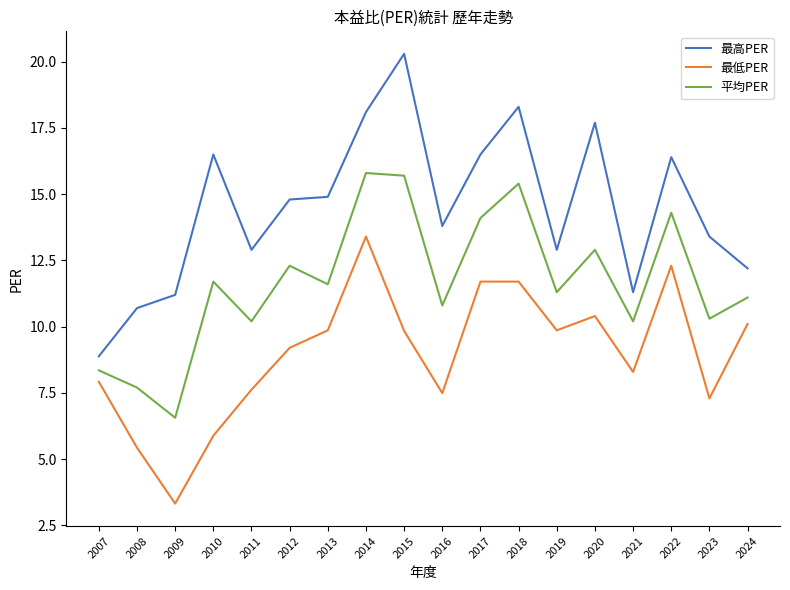

At which label is 最高PER closest to 14?

2016